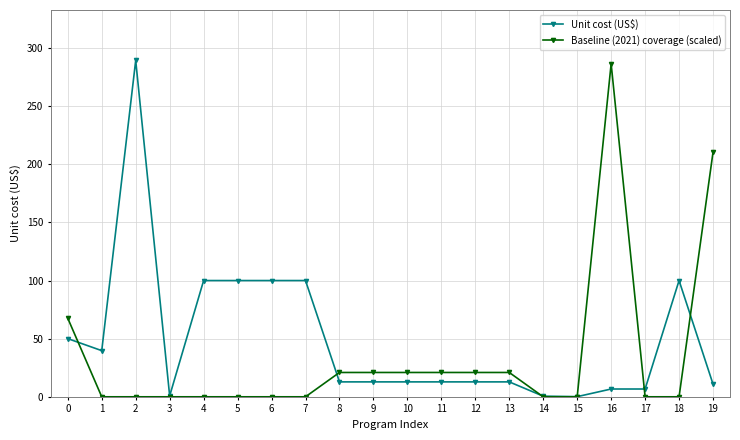

What is the maximum value shown in the chart?

289.3